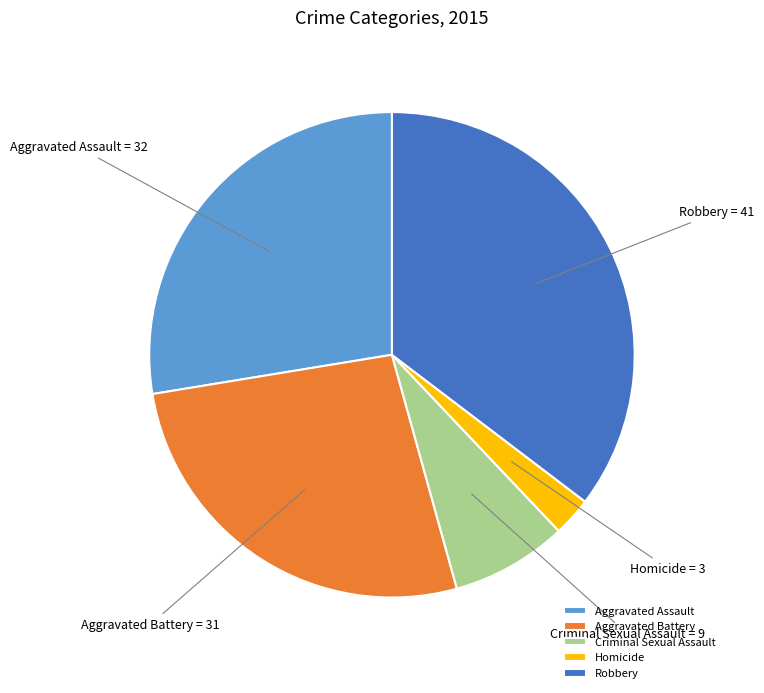

How many segments does this pie chart have?

5